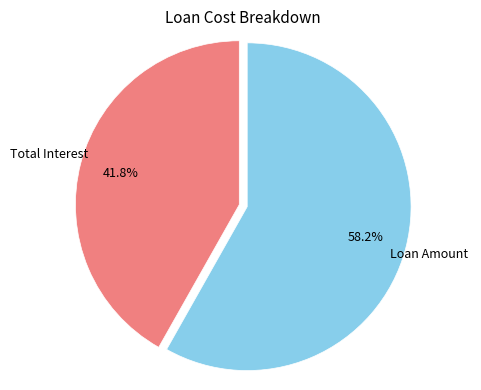

Is there any slice that represents more than half of the pie?

Yes